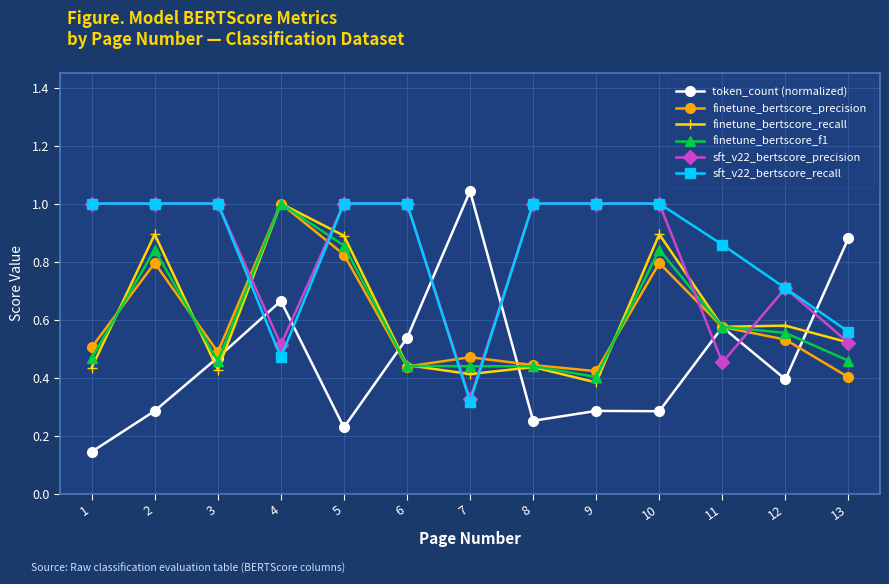

Which category has the highest value in the finetune_bertscore_precision series?

4